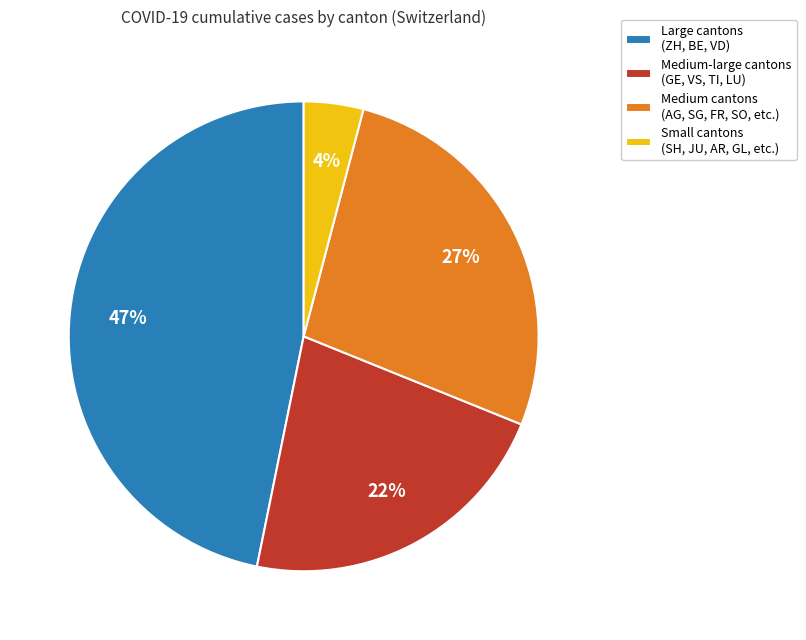

Is there any slice that represents more than half of the pie?

No